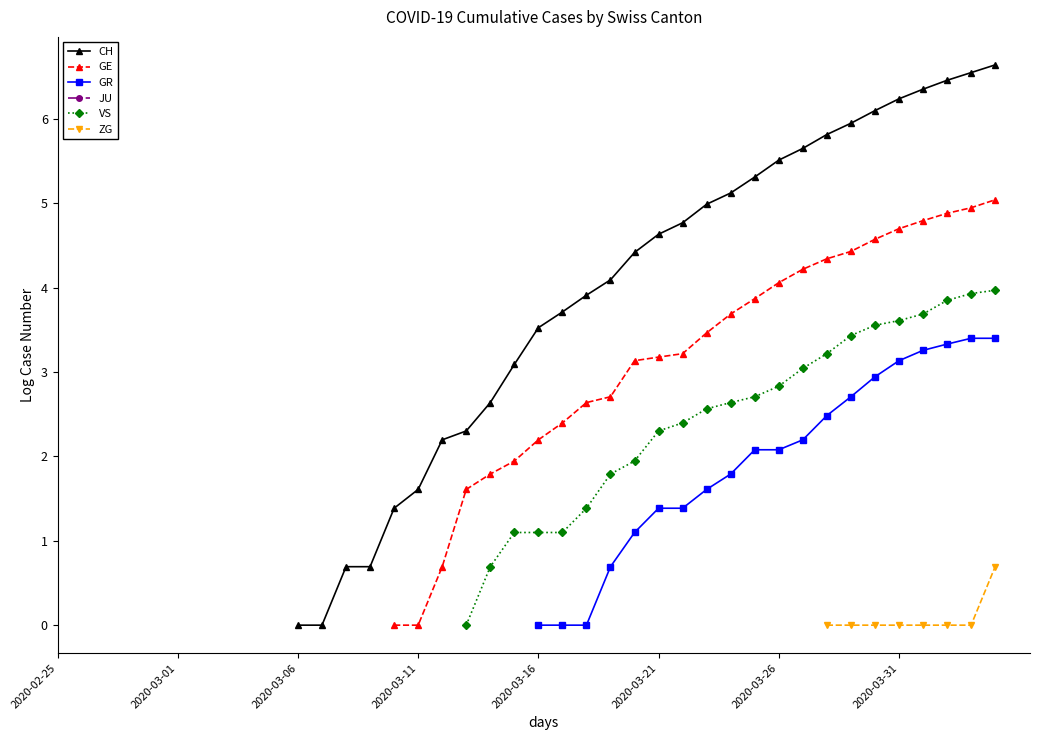

The value of GE at 34 is 2.3. True or false?

False